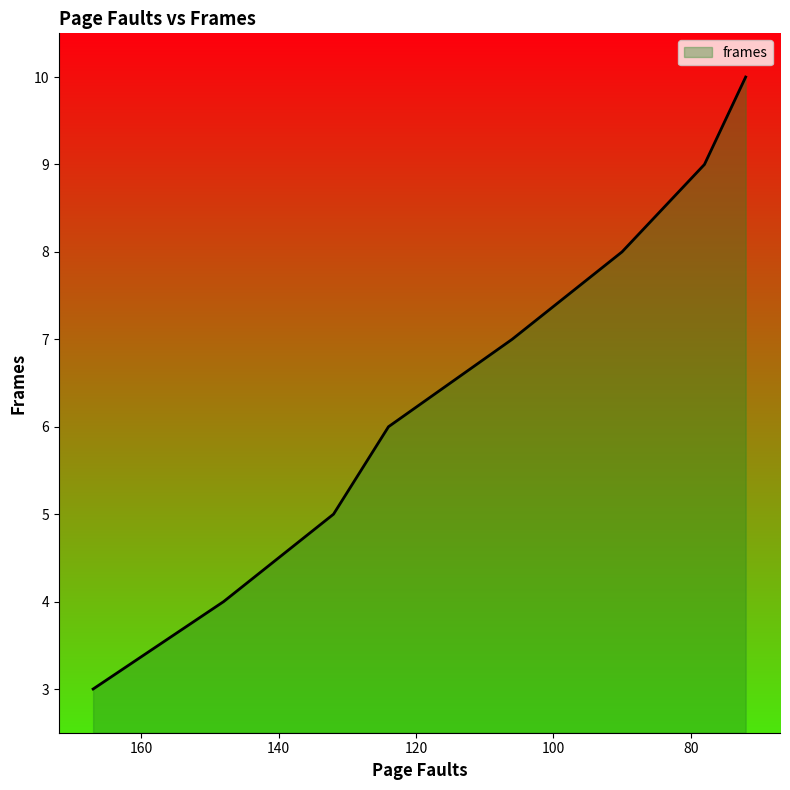

Rank the categories by value from highest to lowest.

72, 78, 90, 106, 124, 132, 148, 167